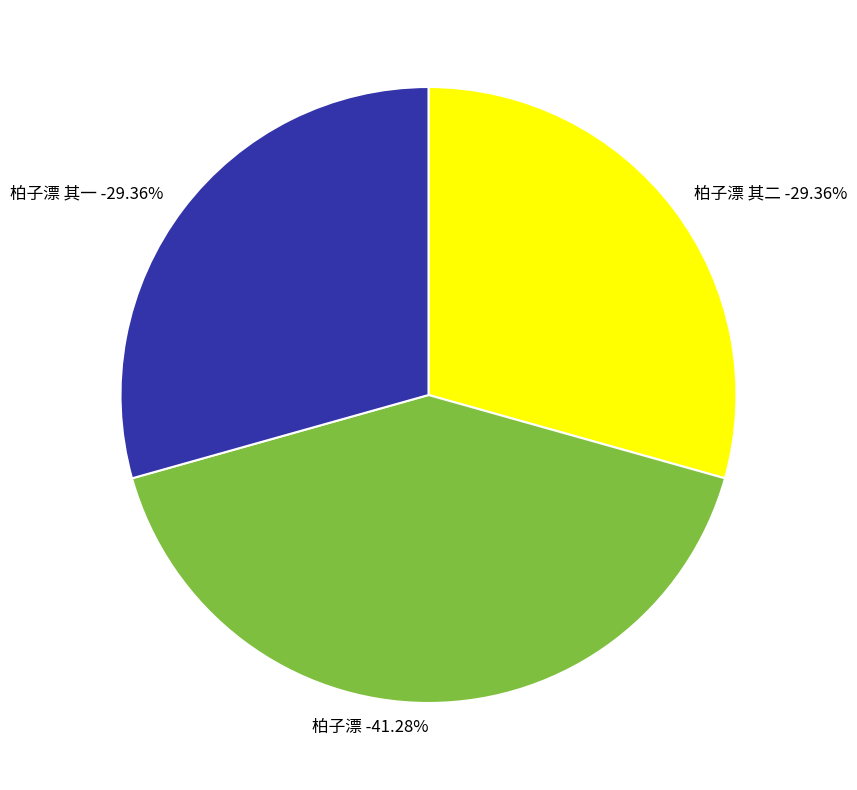

Count the number of slices in the pie.

3